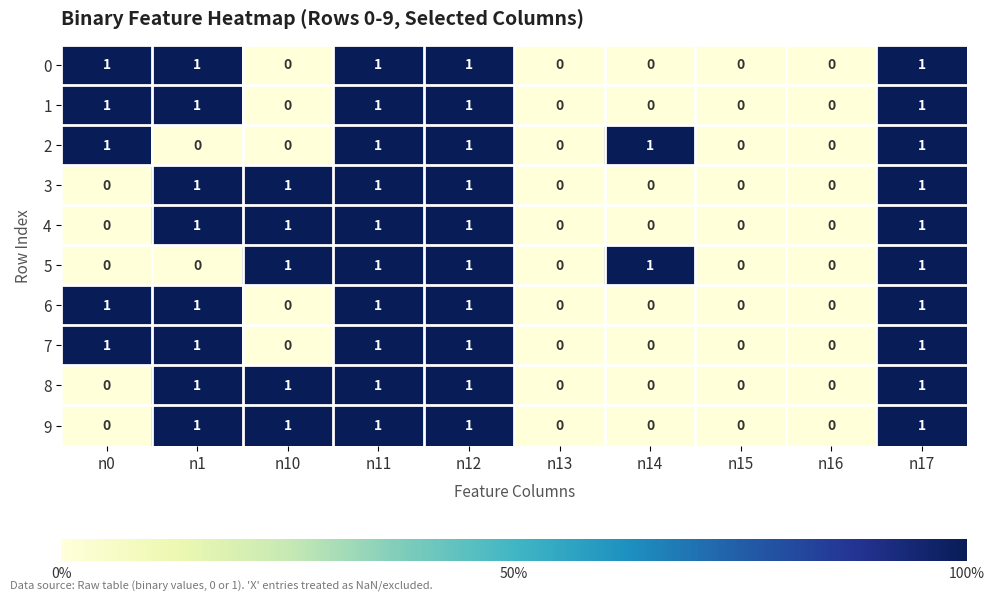

The value of 5 at n17 is 1. True or false?

True